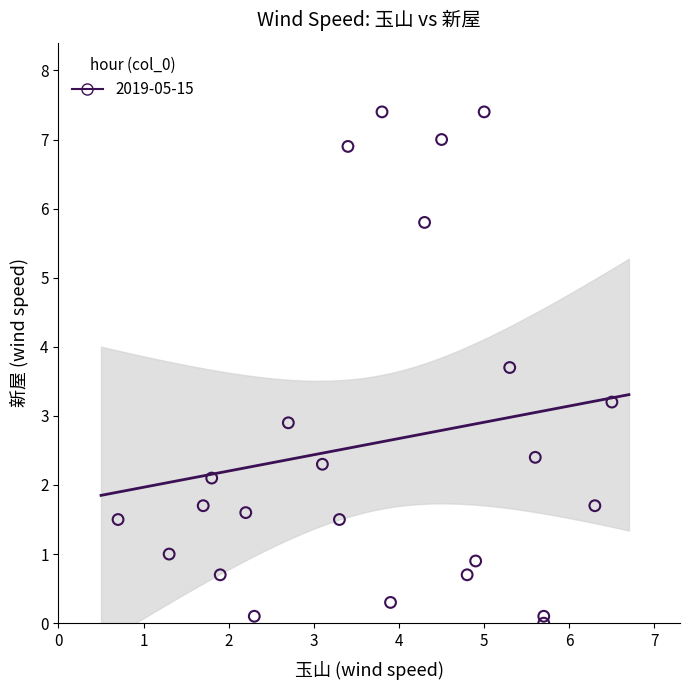

What is the range of X values (max minus min)?

5.8